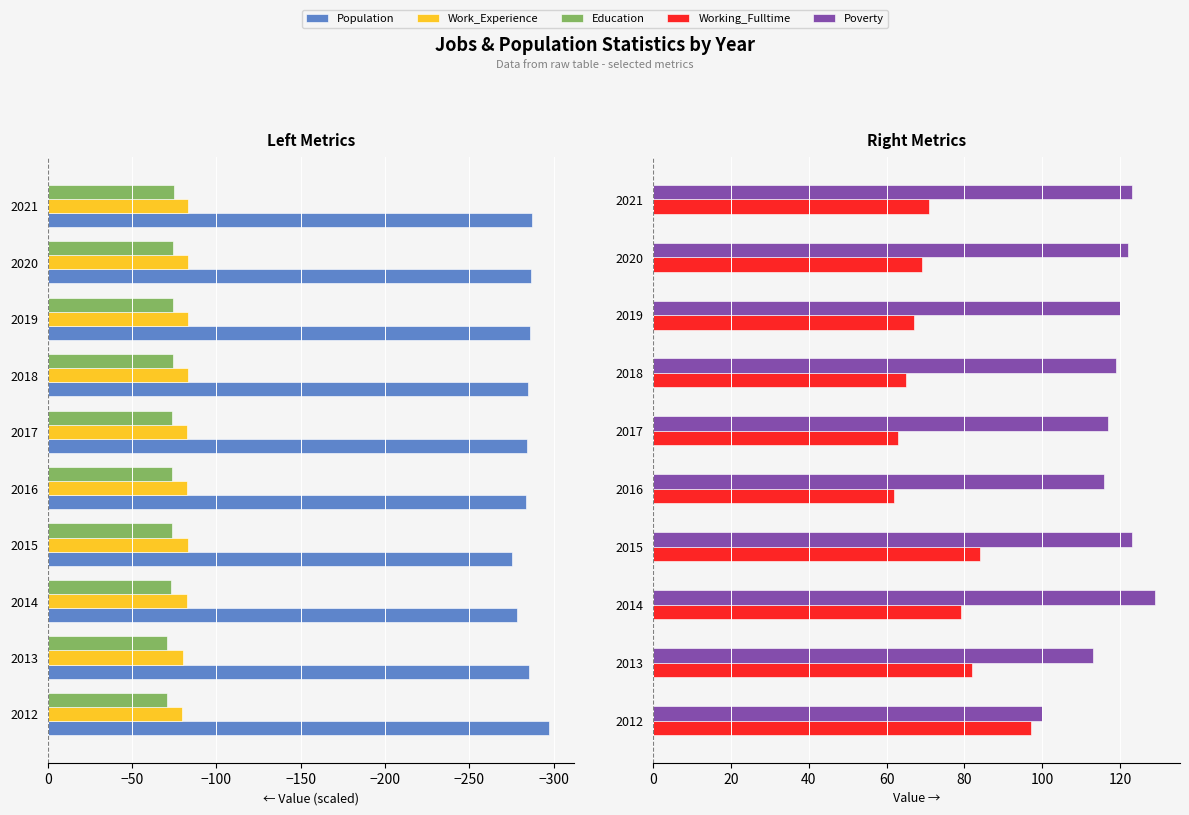

What is the total value across all series at 2015?

-225.2